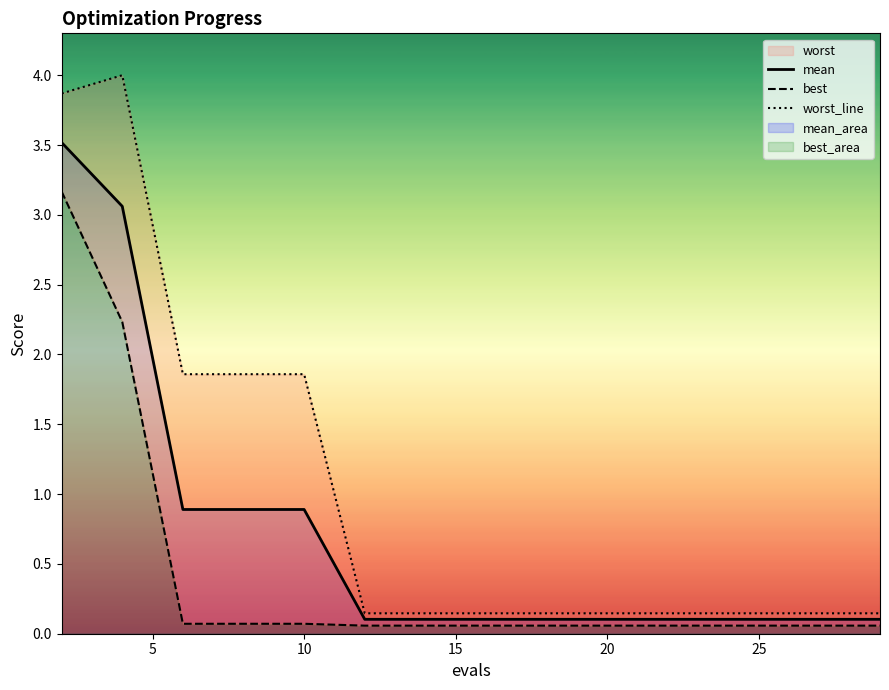

What is the highest value of the mean series?

3.5